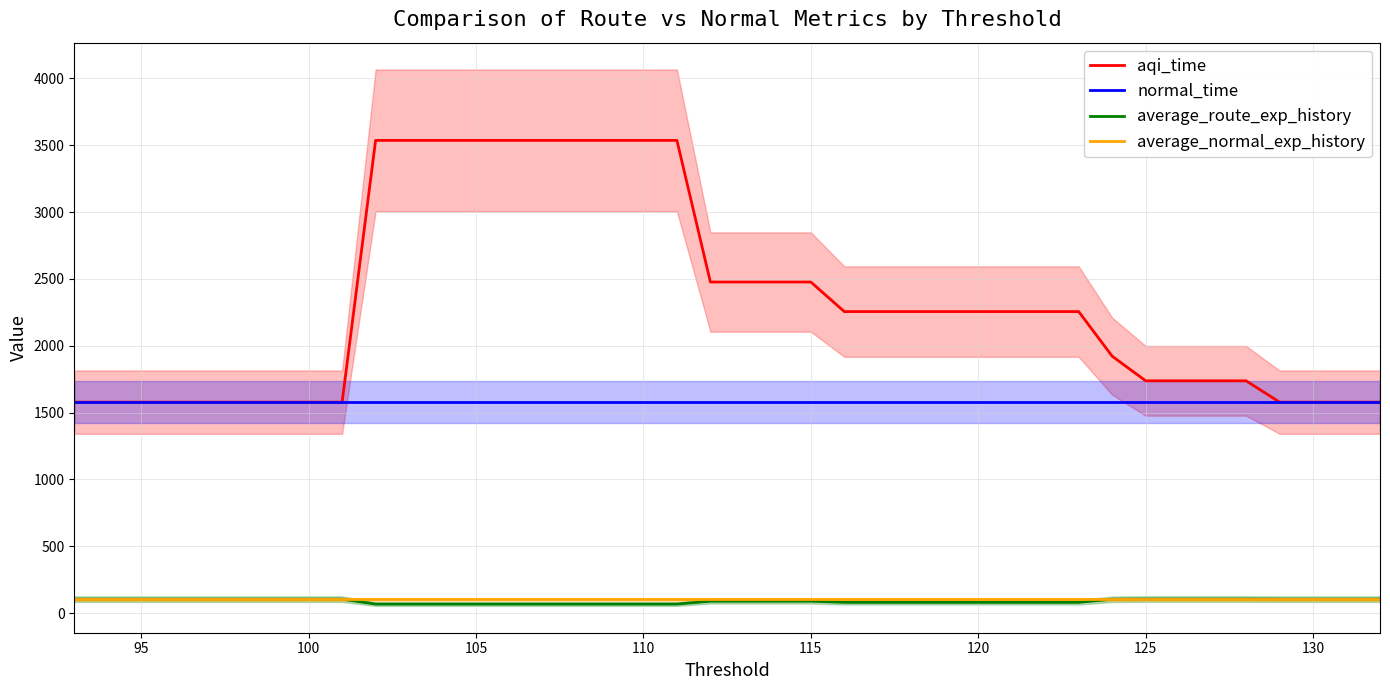

What are all the series names shown in the legend?

aqi_time, normal_time, average_route_exp_history, average_normal_exp_history